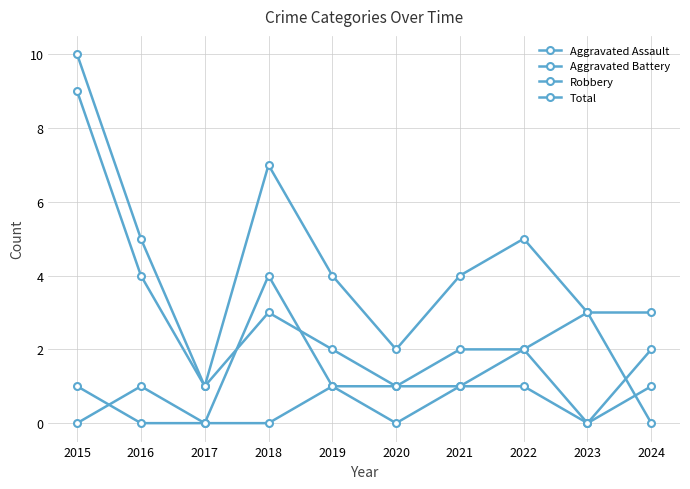

The Robbery series shows 1 at 2021. True or false?

True